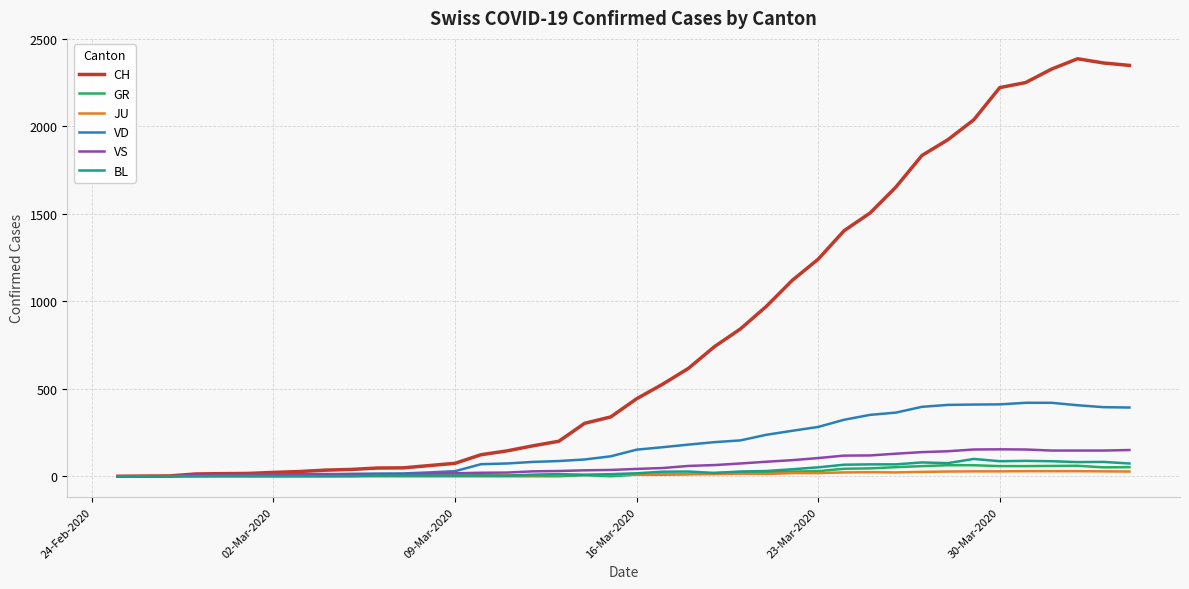

Which series has the largest range (max minus min)?

CH